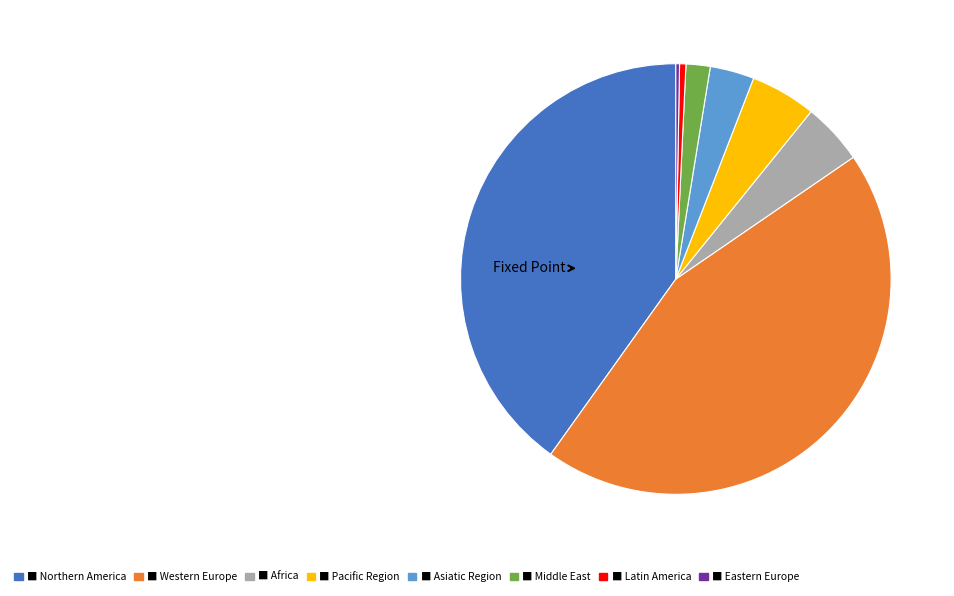

Is there a majority slice in this chart?

No